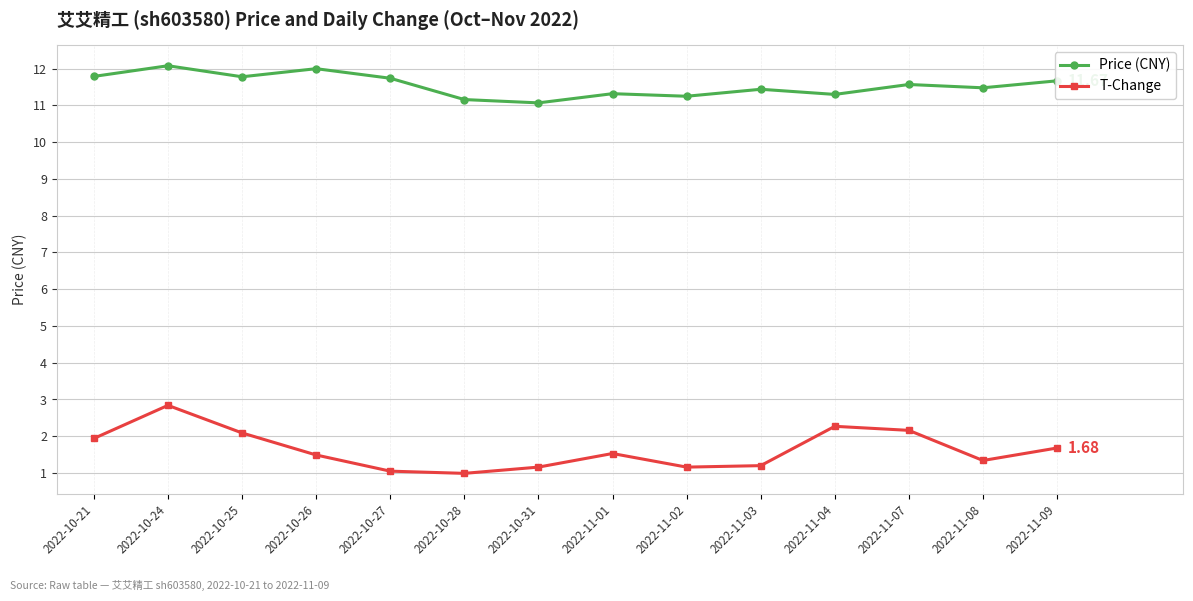

True or false: Price (CNY) and T-Change cross at least once.

False